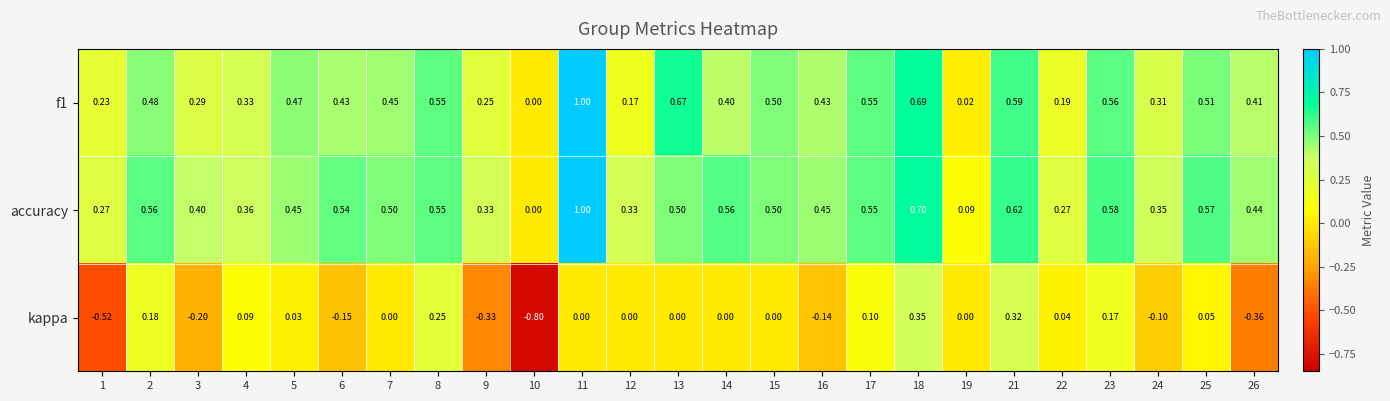

Between 6 and 25, which series saw the biggest shift?

kappa